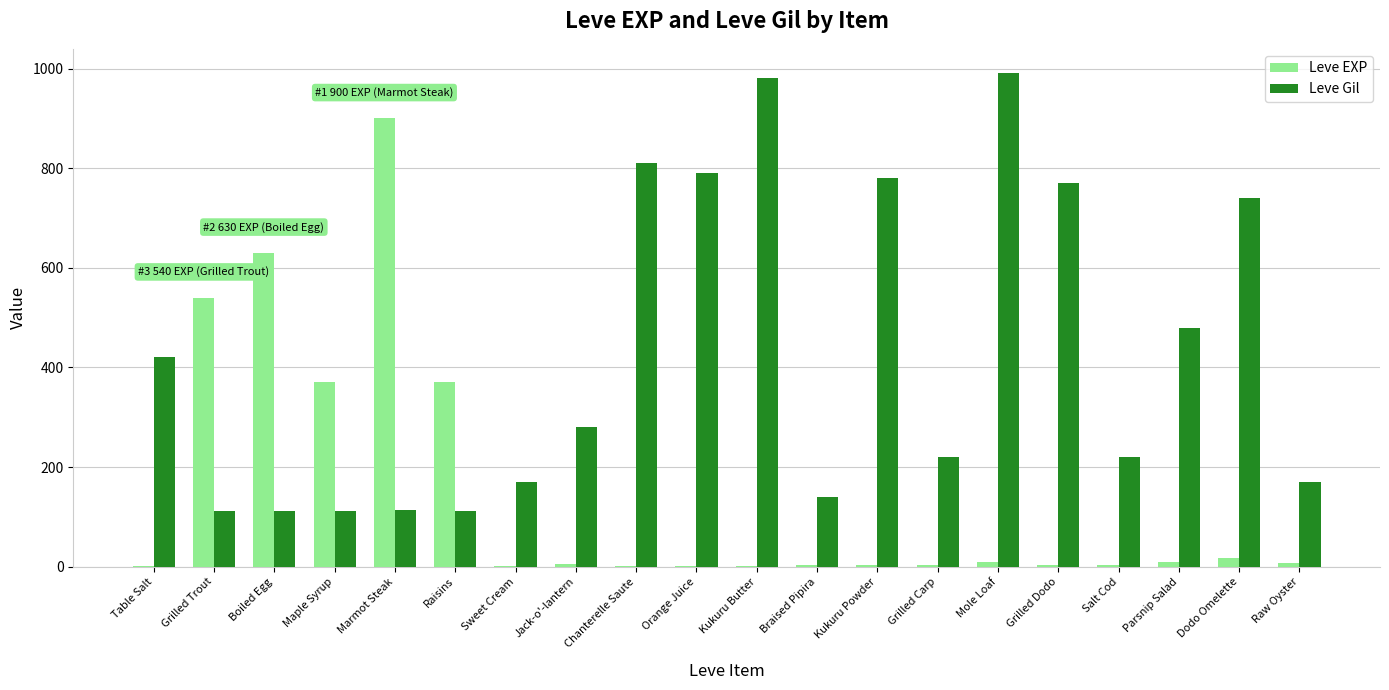

How many series are shown in this chart?

2